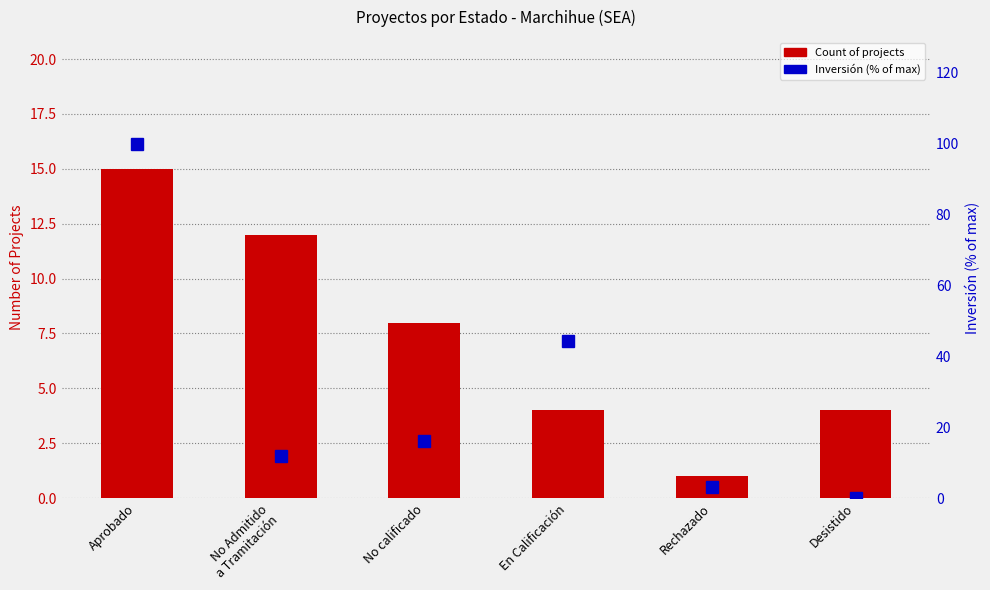

What is the approximate value of Inversión (% of max) at No Admitido
a Tramitación?

11.9